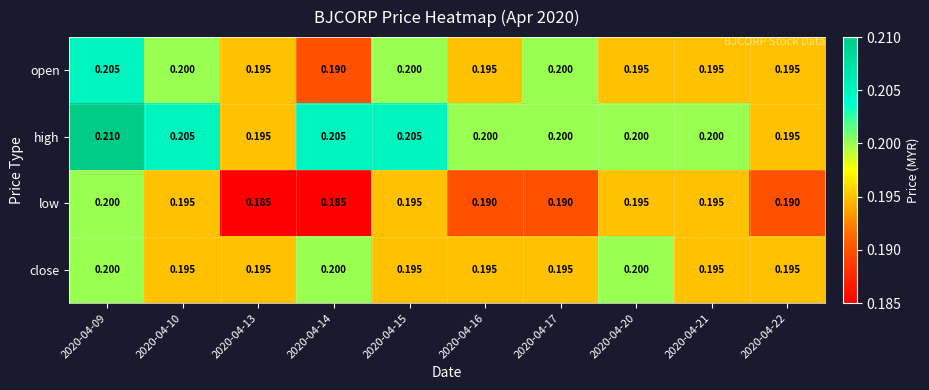

Which series has the largest total across all categories?

high